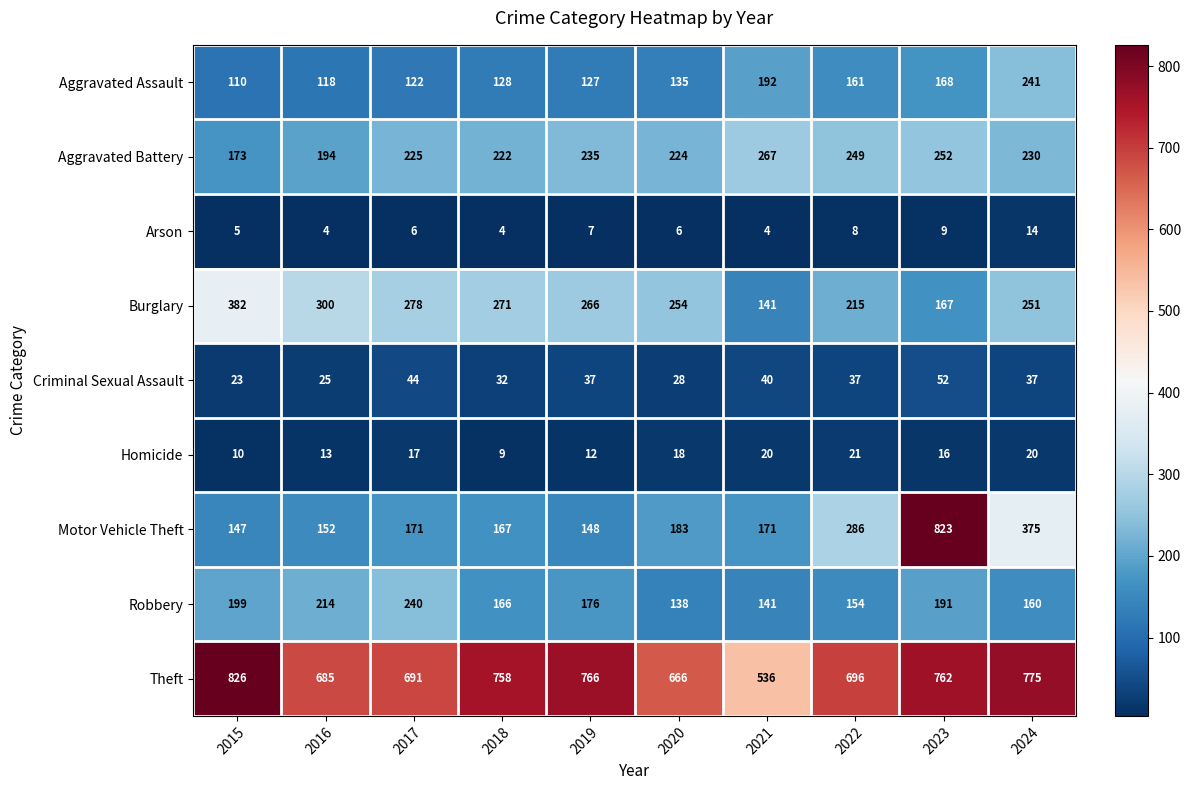

The value of Motor Vehicle Theft at 2024 is 545. True or false?

False